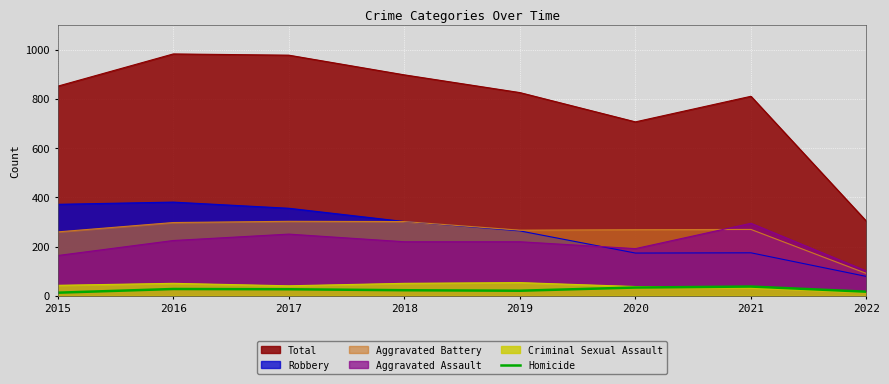

At which category does the data reach its first local peak?

2016